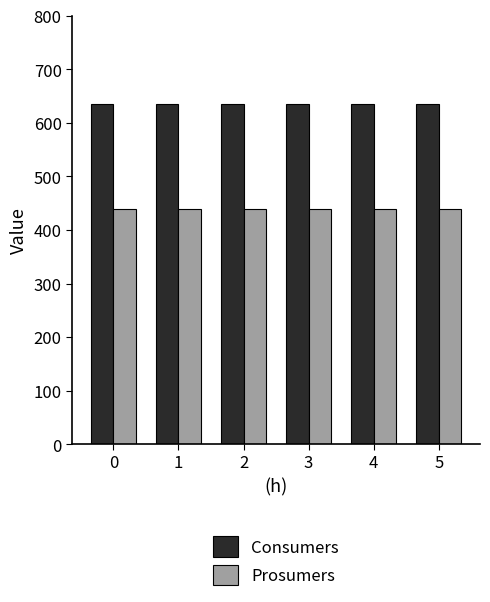

What are all the series names shown in the legend?

Consumers, Prosumers